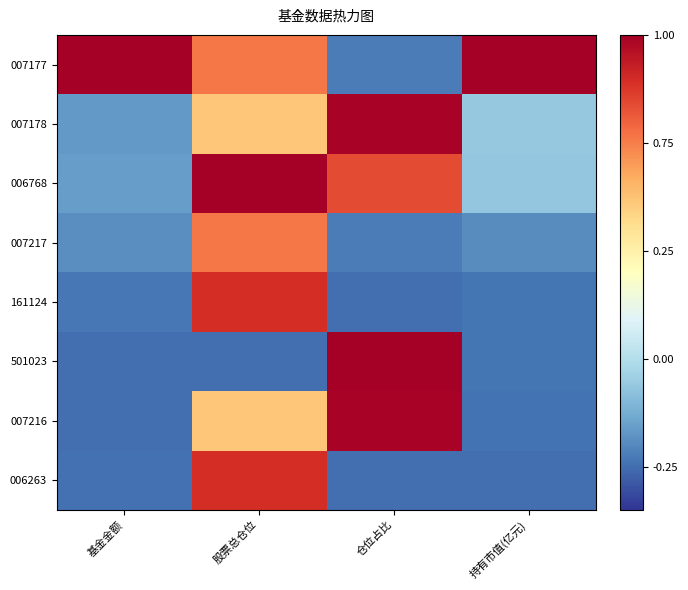

Reading left to right, what are all the values shown in this chart?

007177: 基金金额=1.0	股票总仓位=0.8	仓位占比=0.0	持有市值(亿元)=1.0
007178: 基金金额=0.1	股票总仓位=0.6	仓位占比=1.0	持有市值(亿元)=0.2
006768: 基金金额=0.1	股票总仓位=1.0	仓位占比=0.8	持有市值(亿元)=0.2
007217: 基金金额=0.1	股票总仓位=0.8	仓位占比=0.0	持有市值(亿元)=0.1
161124: 基金金额=0.0	股票总仓位=0.9	仓位占比=0.0	持有市值(亿元)=0.0
501023: 基金金额=0.0	股票总仓位=0.0	仓位占比=1.0	持有市值(亿元)=0.0
007216: 基金金额=0.0	股票总仓位=0.6	仓位占比=1.0	持有市值(亿元)=0.0
006263: 基金金额=0.0	股票总仓位=0.9	仓位占比=0.0	持有市值(亿元)=0.0